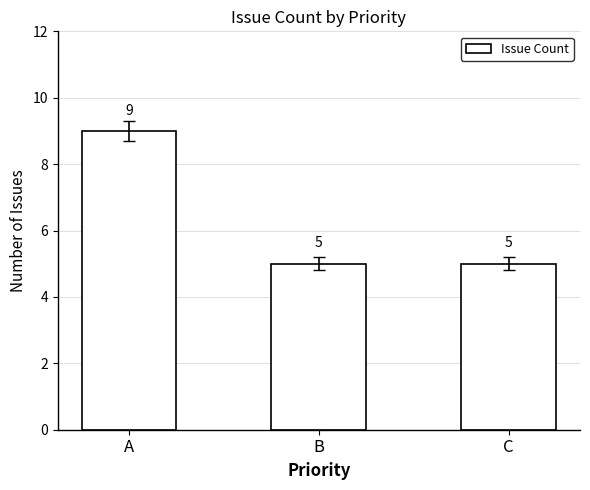

The value at A is 16. True or false?

False